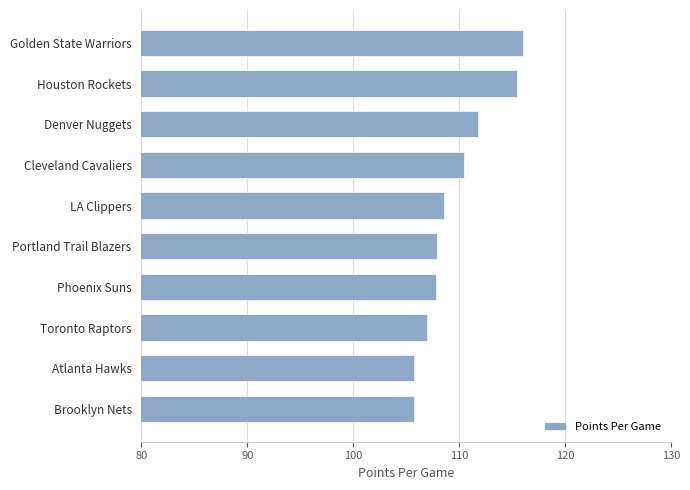

What is the difference between the second highest and second lowest values?

9.8